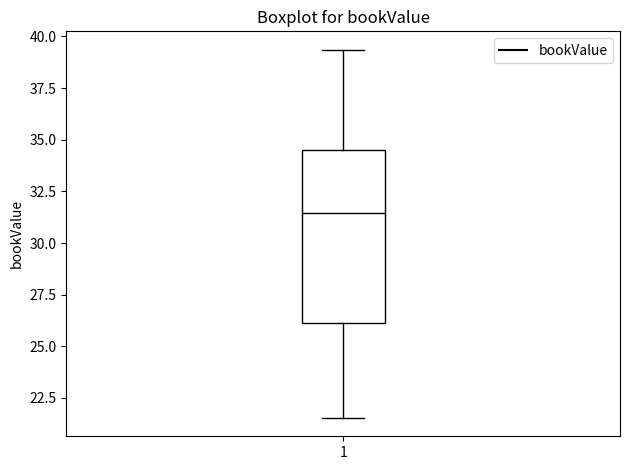

Transcribe this box plot: give where the median line is, the range the box spans, and where the two whiskers end, as read against the y-axis. The values are not printed on the chart, so give them approximately, as read against the axis.

median 31.5, box 26.0 to 34.5, whiskers 21.5 to 39.5